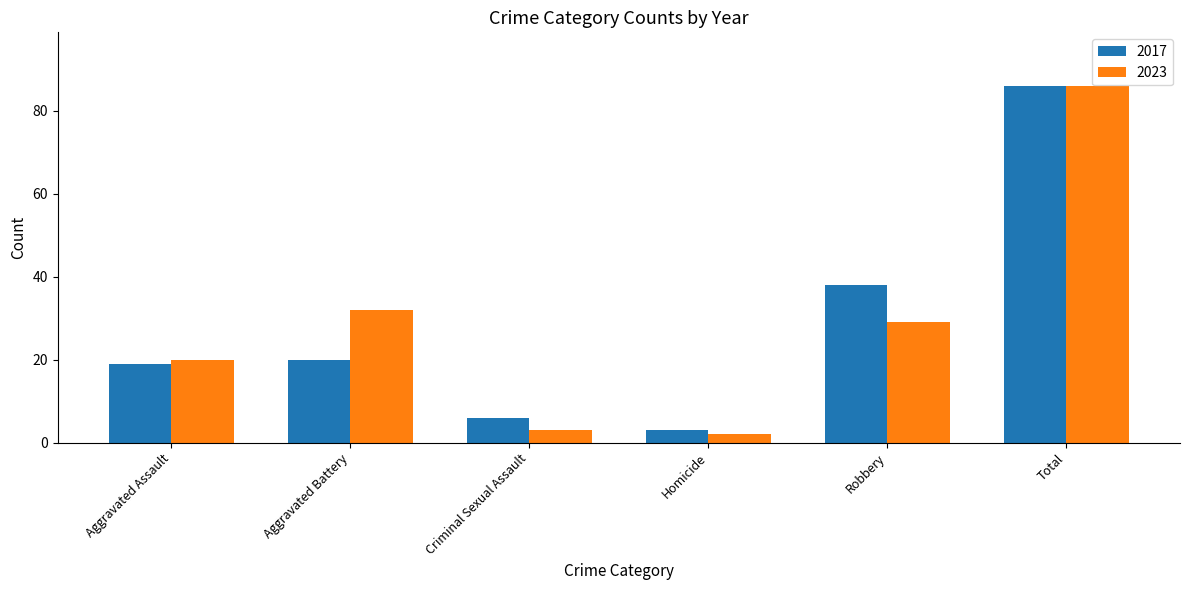

Reading left to right, transcribe all the data shown in this chart.

2017: 19	20	6	3	38	86
2023: 20	32	3	2	29	86